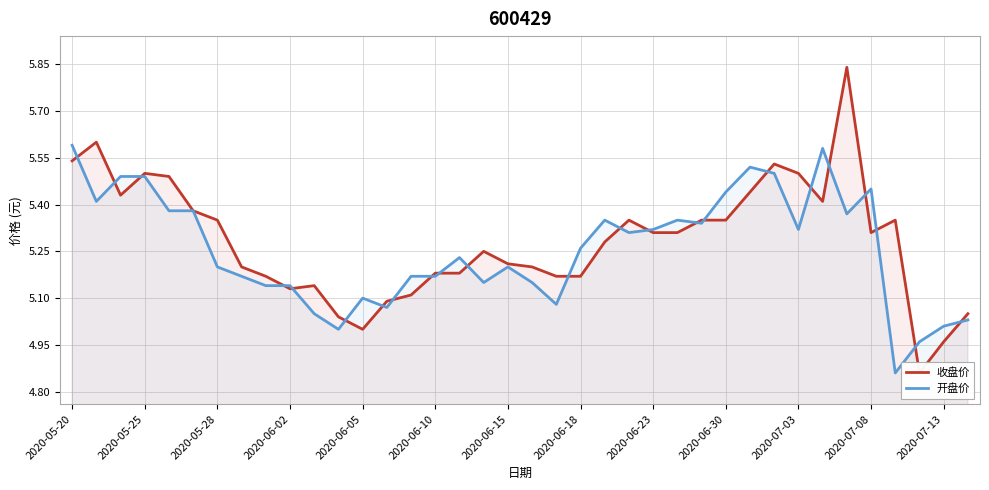

At 23, list the series in order from smallest to largest.

开盘价, 收盘价